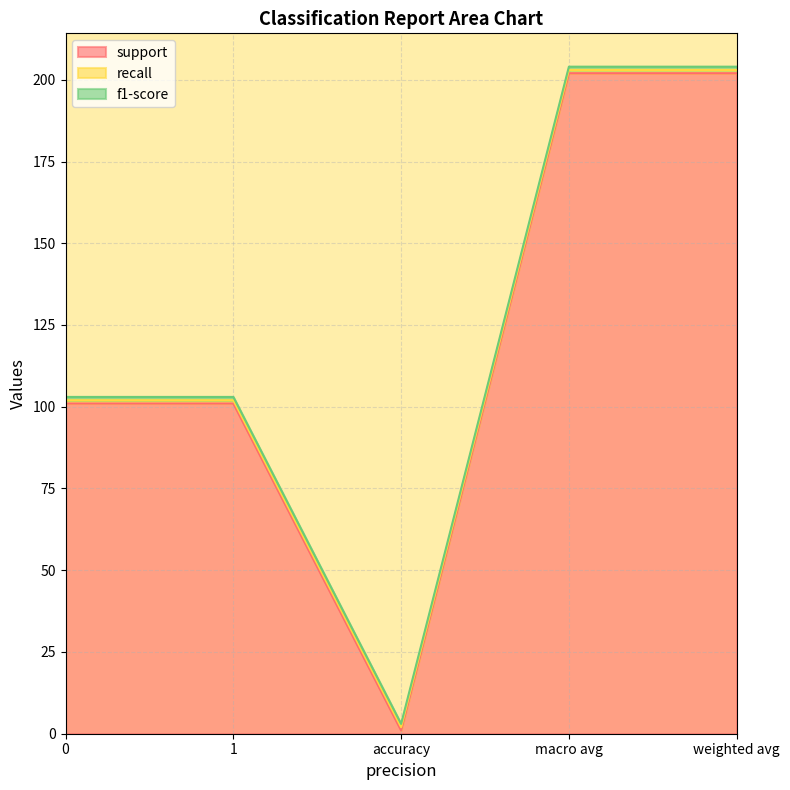

True or false: recall has more than 2 interior local peaks.

False